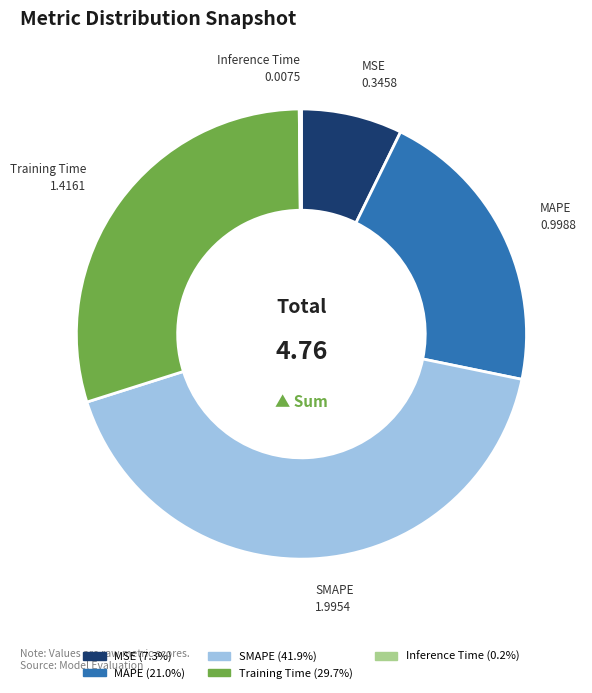

What is the largest slice in the pie chart?

SMAPE